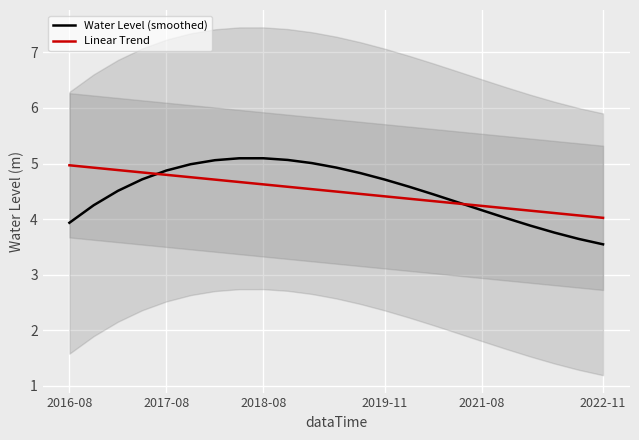

Is it true that Linear Trend equals 4.8 at 2017-08?

True